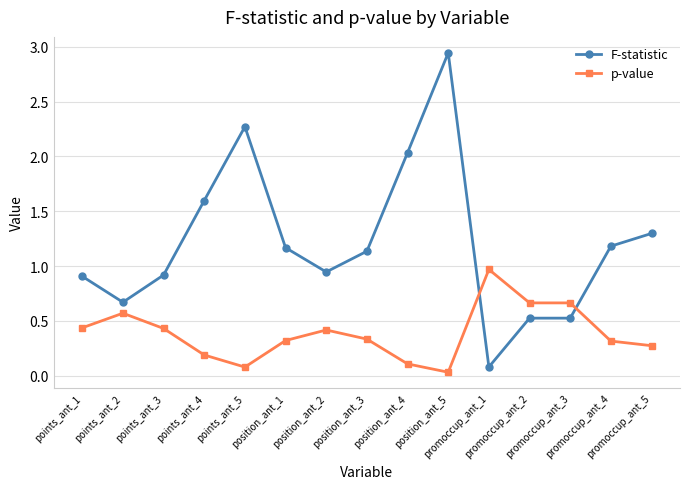

What is the value of the p-value point at the 5th from the left?

0.1